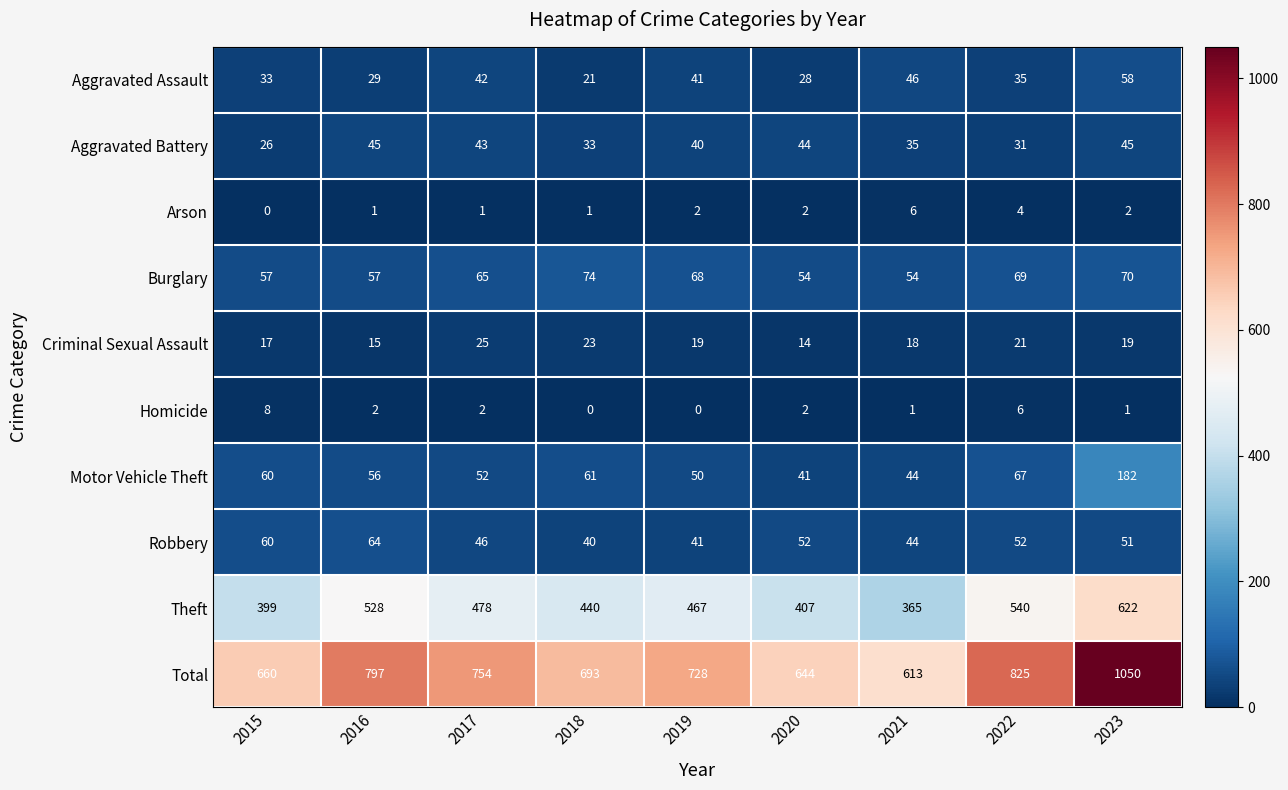

Which series has the largest total across all categories?

Total